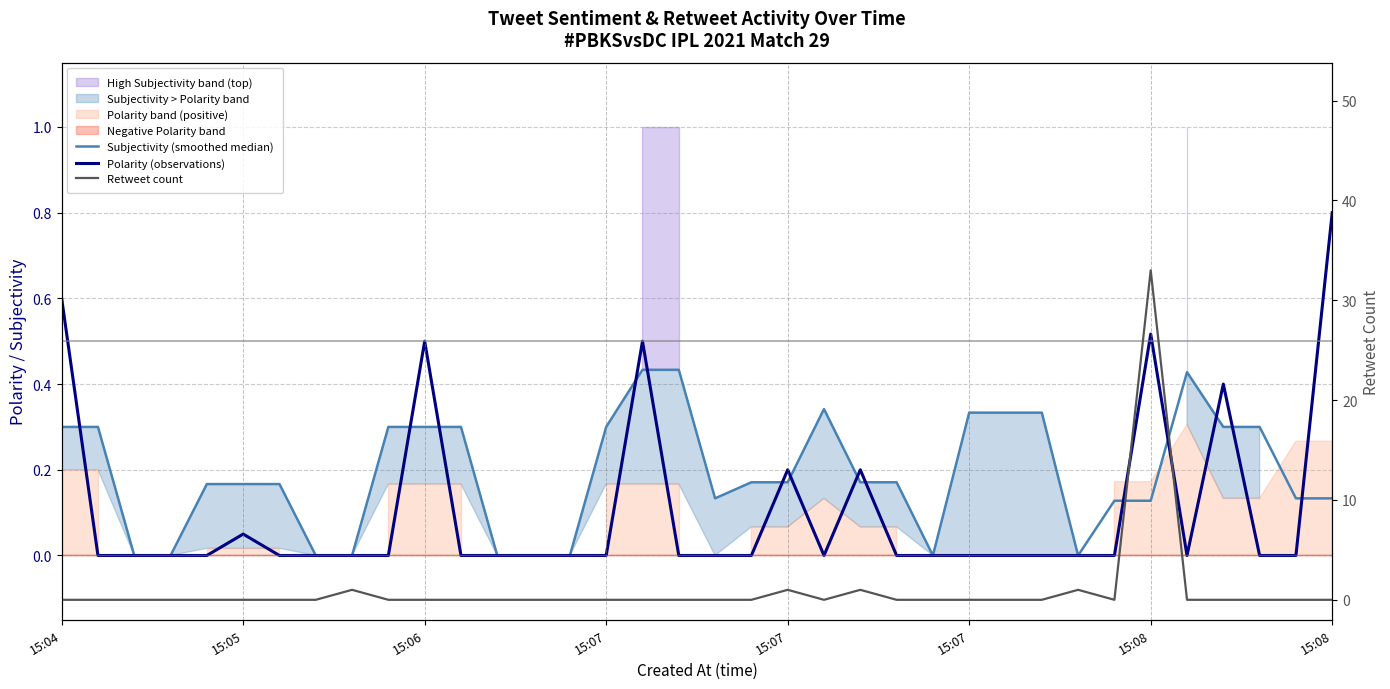

Reading right to left, list all the values displayed in this chart.

Subjectivity (smoothed median): 0.1	0.1	0.3	0.3	0.4	0.1	0.1	0.0	0.3	0.3	0.3	0.0	0.2	0.2	0.3	0.2	0.2	0.1	0.4	0.4	0.3	0.0	0.0	0.0	0.3	0.3	0.3	0.0	0.0	0.2	0.2	0.2	0.0	0.0	0.3	0.3
Polarity (observations): 0.8	0.0	0.0	0.4	0.0	0.5	0.0	0.0	0.0	0.0	0.0	0.0	0.0	0.2	0.0	0.2	0.0	0.0	0.0	0.5	0.0	0.0	0.0	0.0	0.0	0.5	0.0	0.0	0.0	0.0	0.1	0.0	0.0	0.0	0.0	0.6
Retweet count: 0.0	0.0	0.0	0.0	0.0	33.0	0.0	1.0	0.0	0.0	0.0	0.0	0.0	1.0	0.0	1.0	0.0	0.0	0.0	0.0	0.0	0.0	0.0	0.0	0.0	0.0	0.0	1.0	0.0	0.0	0.0	0.0	0.0	0.0	0.0	0.0